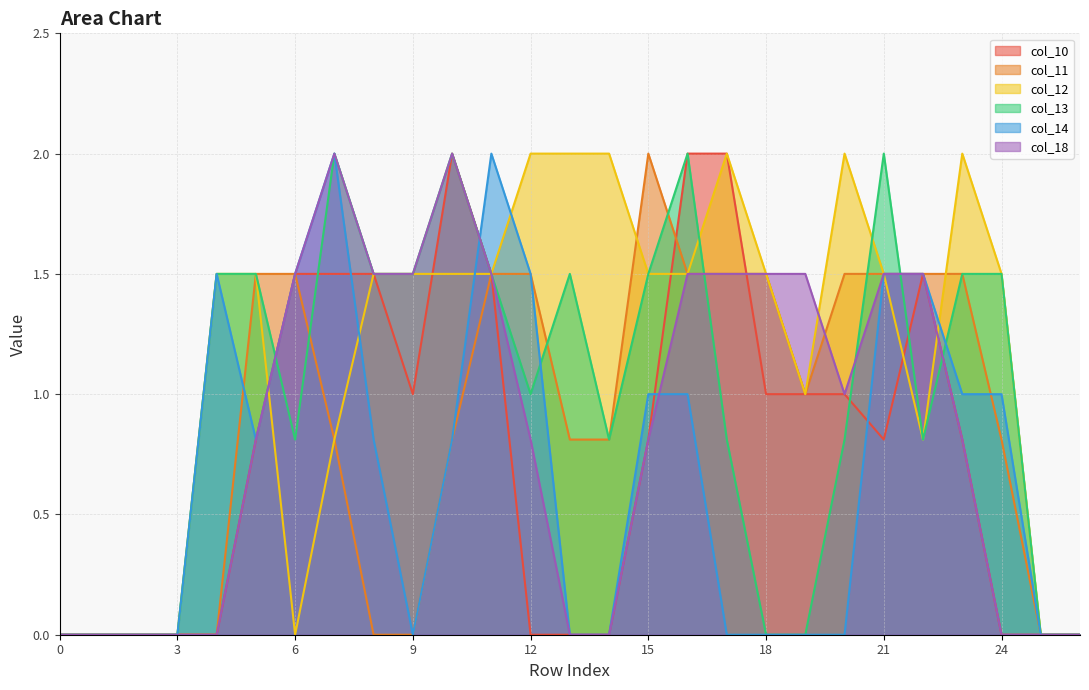

What is the value of the col_14 point at the 13th from the left?

1.5